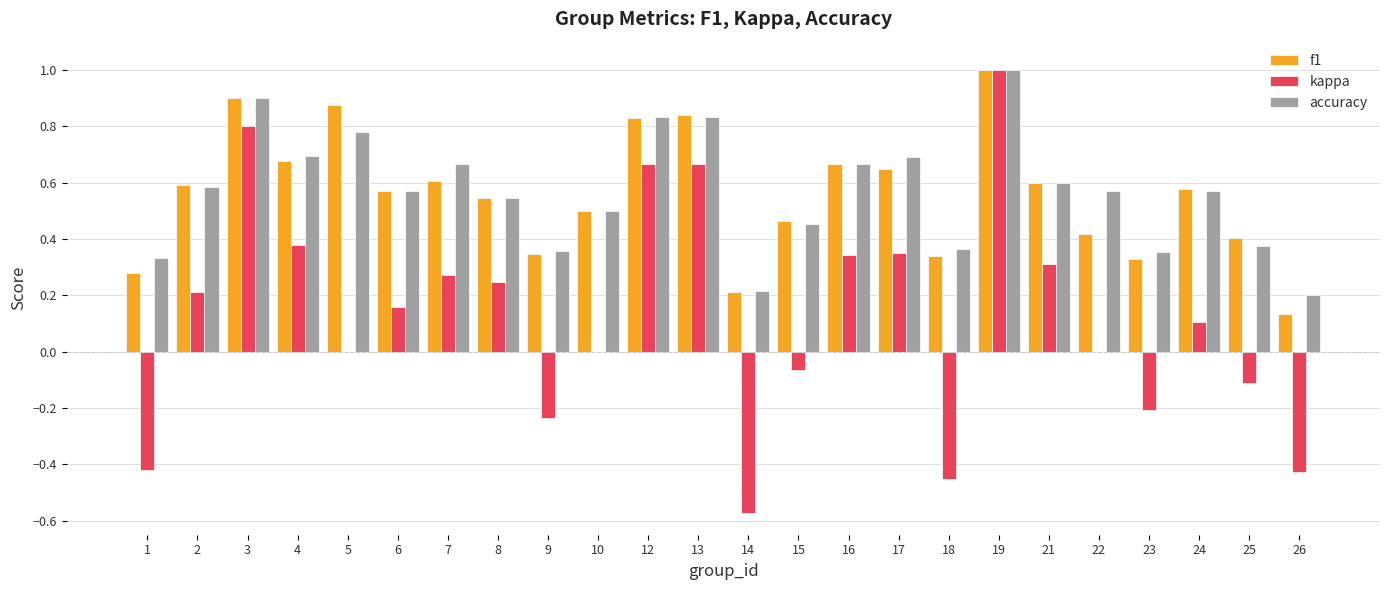

How many distinct data groups are displayed?

3